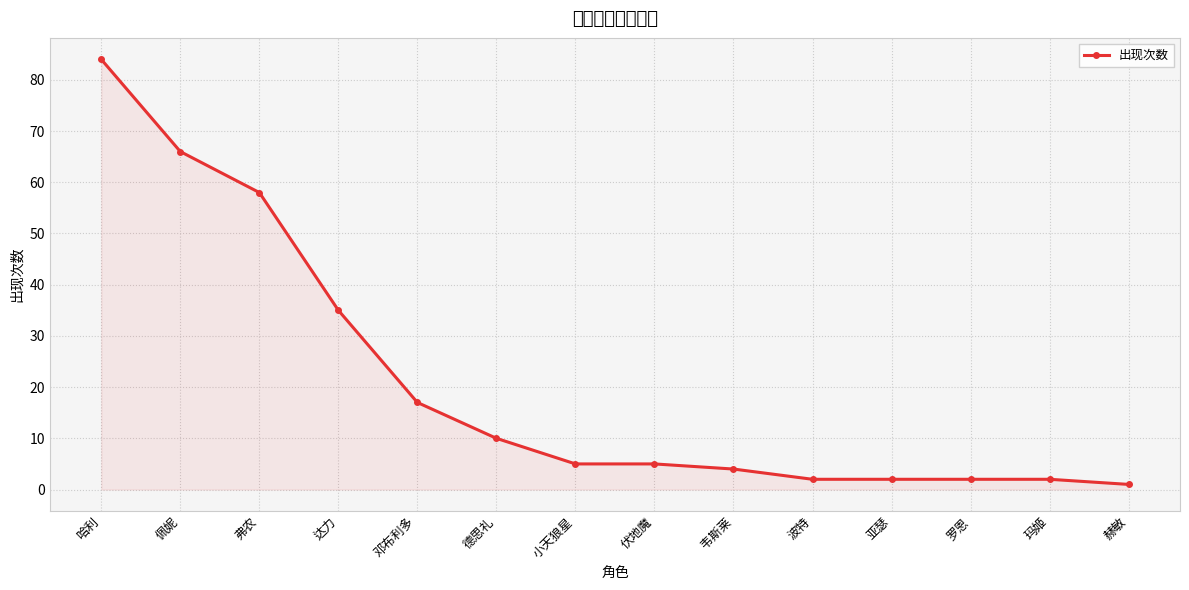

Rank the categories by value from highest to lowest.

哈利, 佩妮, 弗农, 达力, 邓布利多, 德思礼, 小天狼星, 伏地魔, 韦斯莱, 波特, 亚瑟, 罗恩, 玛姬, 赫敏